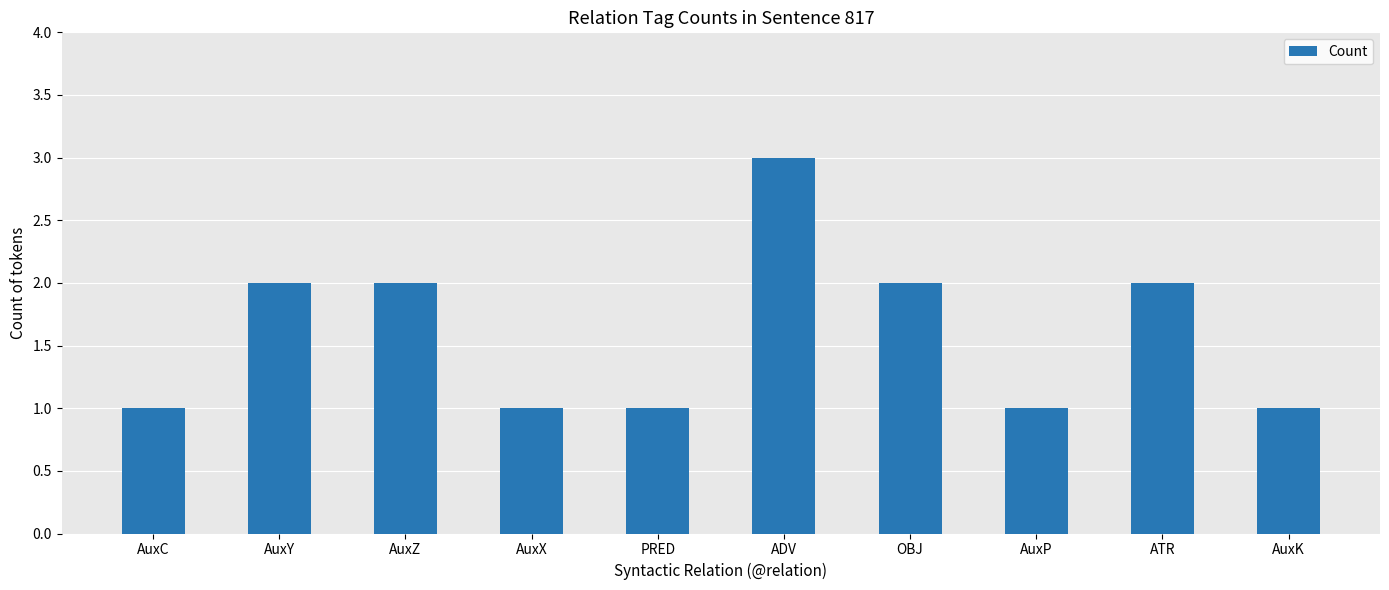

How many data points are less than 2?

5